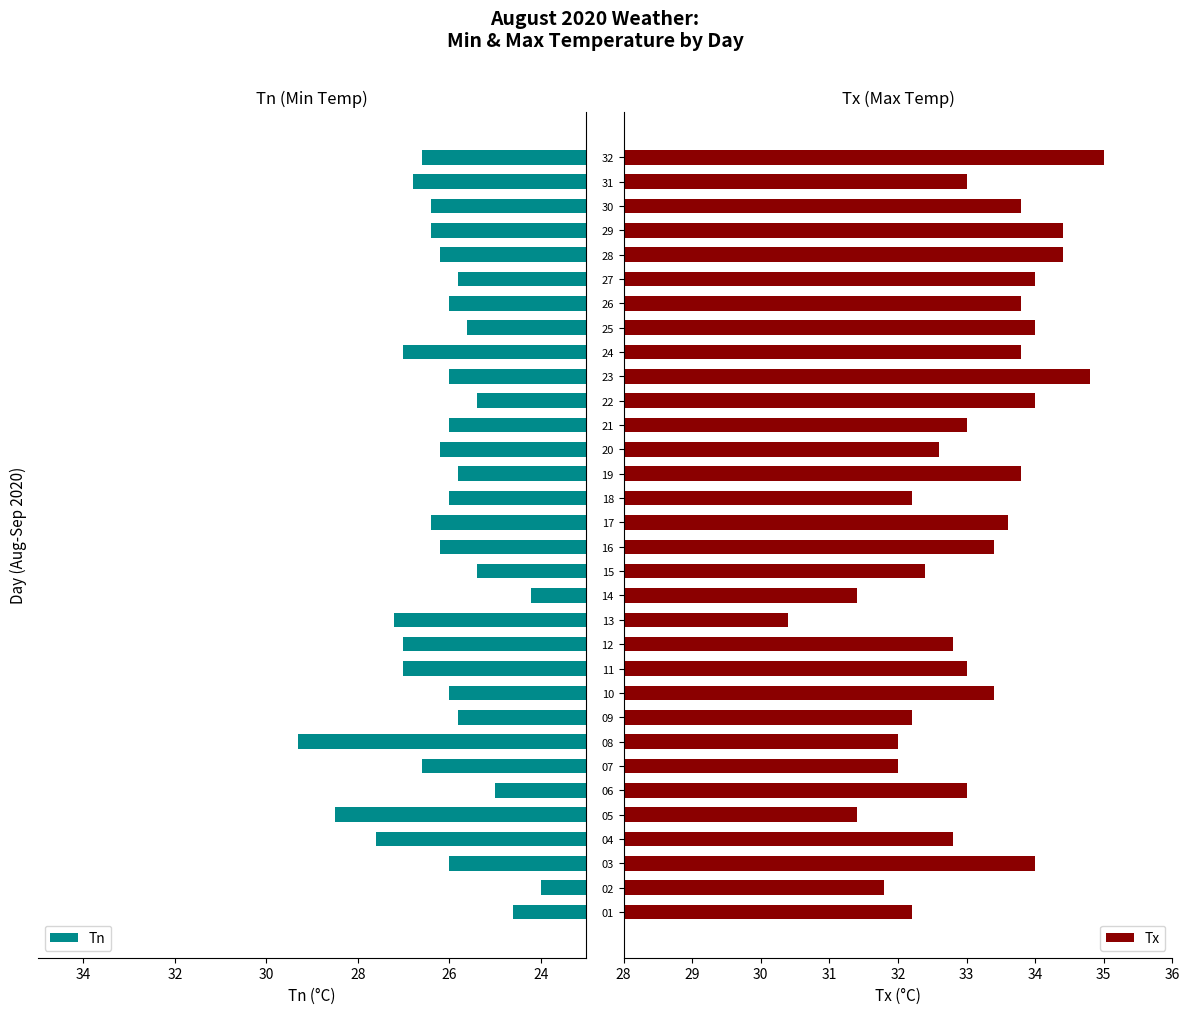

Which category has the highest value in the Tx series?

32